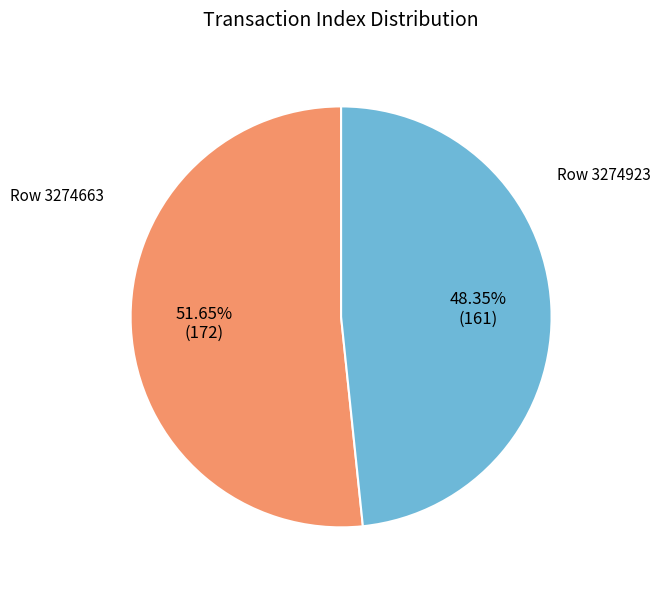

Does any single category account for the majority?

Yes